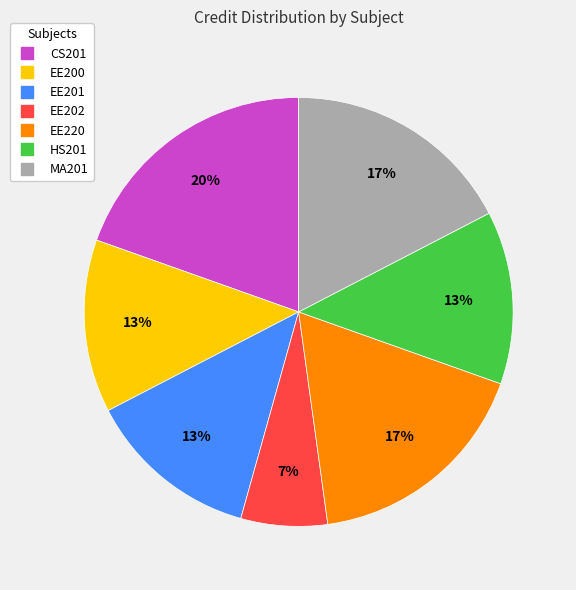

How many segments does this pie chart have?

7